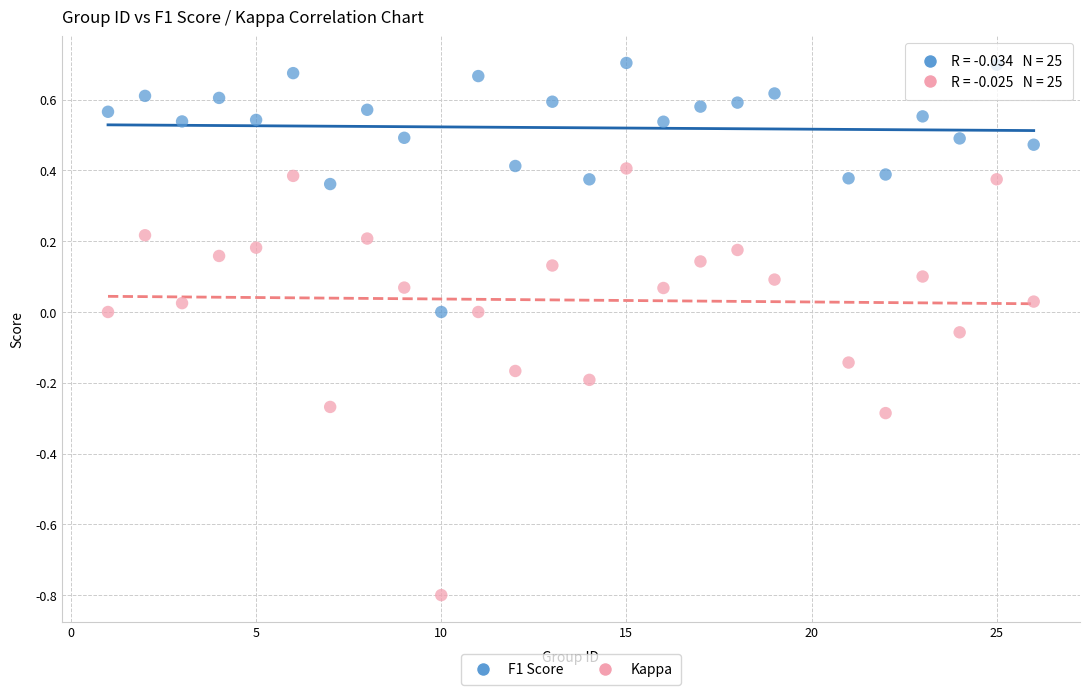

Which series has the largest Y range (max minus min)?

Kappa